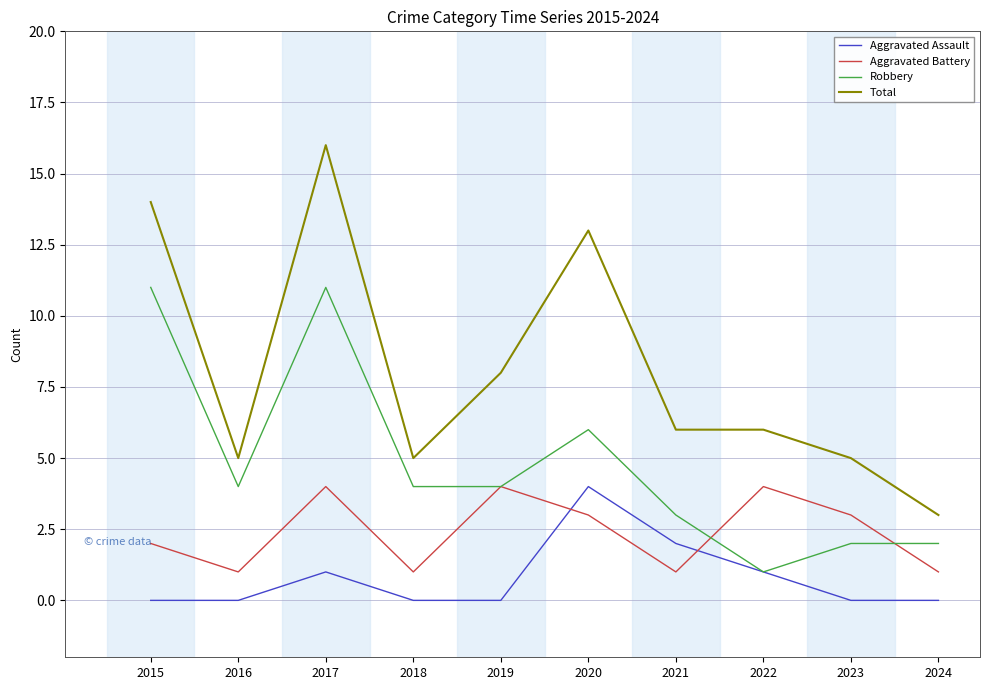

Does the chart display data point markers on the line(s)?

No